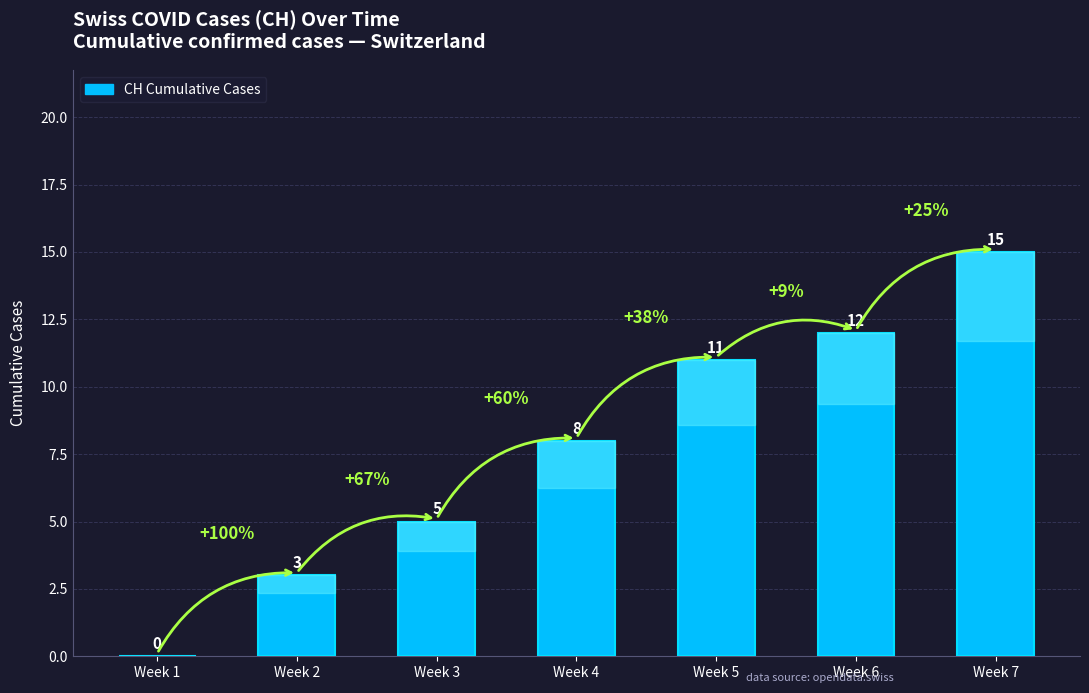

Which has a higher value, Week 4 or Week 6?

Week 6